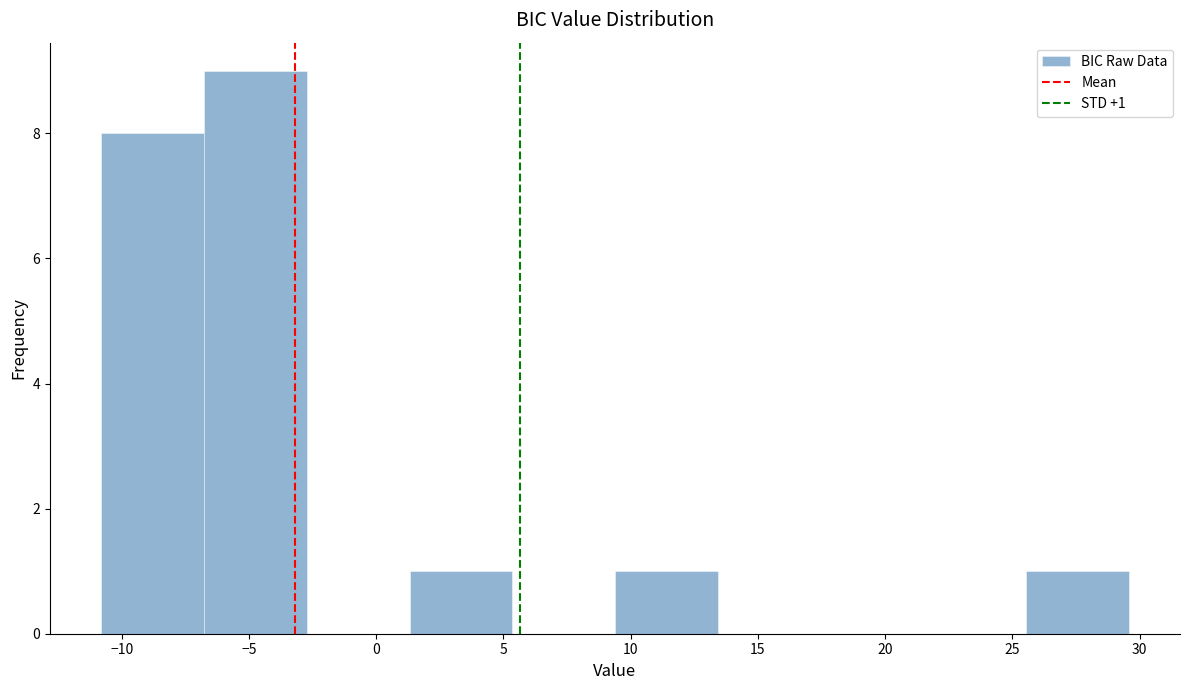

Which range on the x-axis has the tallest bar?

-7.0 to -2.5